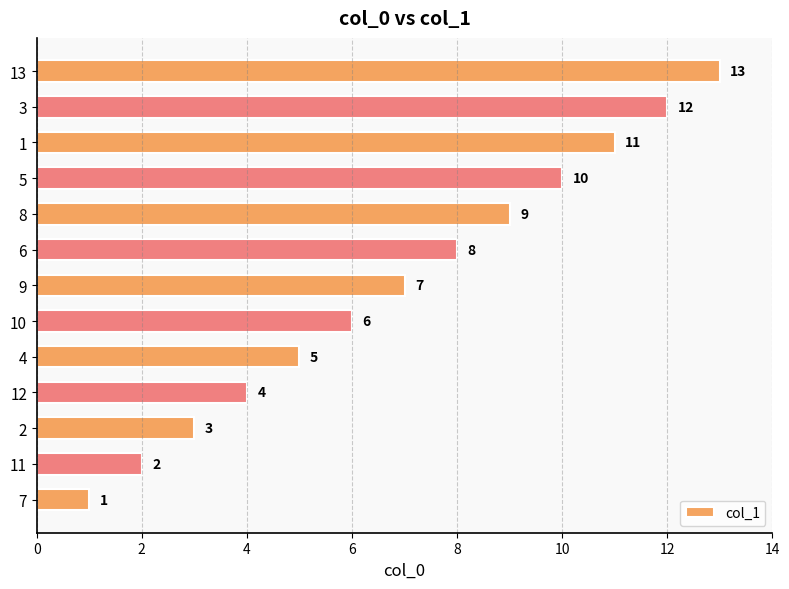

Are the bars horizontal?

Yes